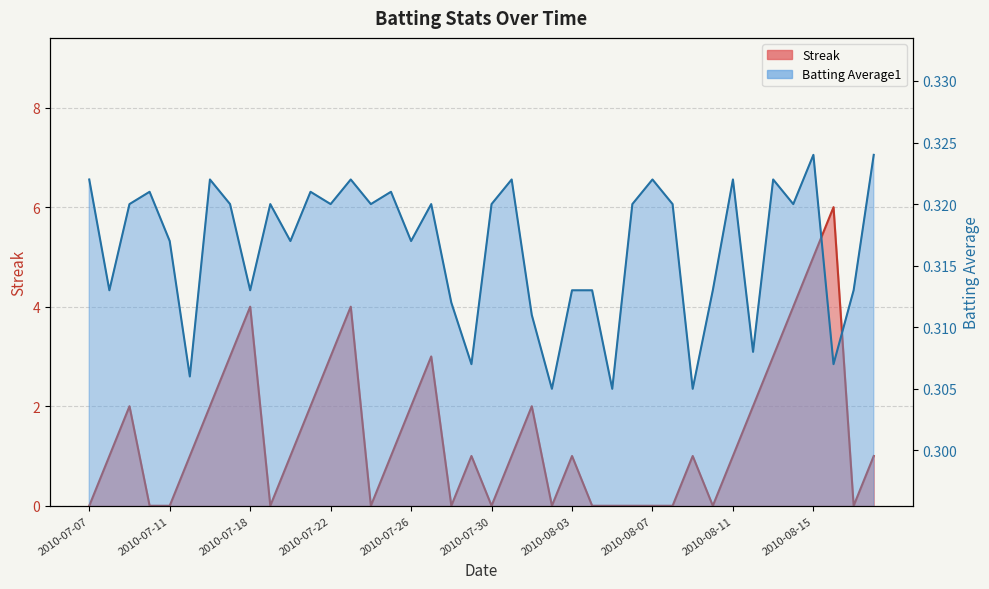

Reading right to left, extract all data points from this chart.

Streak: 1.0	0.0	6.0	5.0	4.0	3.0	2.0	1.0	0.0	1.0	0.0	0.0	0.0	0.0	0.0	1.0	0.0	2.0	1.0	0.0	1.0	0.0	3.0	2.0	1.0	0.0	4.0	3.0	2.0	1.0	0.0	4.0	3.0	2.0	1.0	0.0	0.0	2.0	1.0	0.0
Batting Average1: 0.3	0.3	0.3	0.3	0.3	0.3	0.3	0.3	0.3	0.3	0.3	0.3	0.3	0.3	0.3	0.3	0.3	0.3	0.3	0.3	0.3	0.3	0.3	0.3	0.3	0.3	0.3	0.3	0.3	0.3	0.3	0.3	0.3	0.3	0.3	0.3	0.3	0.3	0.3	0.3